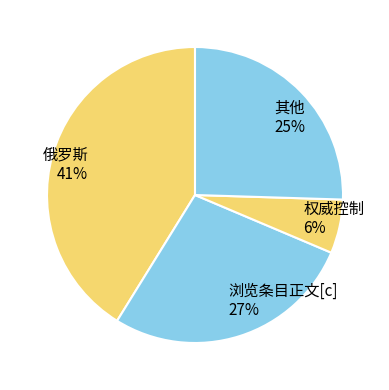

Between 浏览条目正文[c] and 其他, which is larger?

浏览条目正文[c]